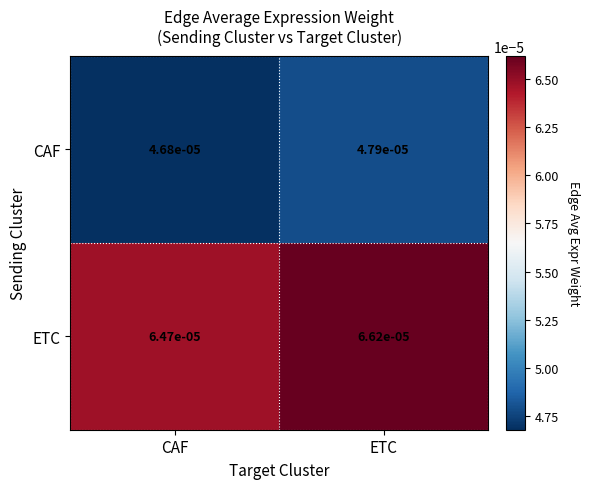

Rank the series at ETC from lowest to highest value.

CAF, ETC